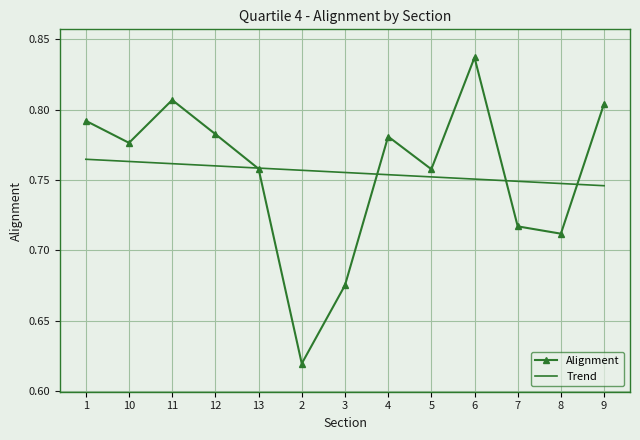

At which label does Alignment reach its minimum?

2